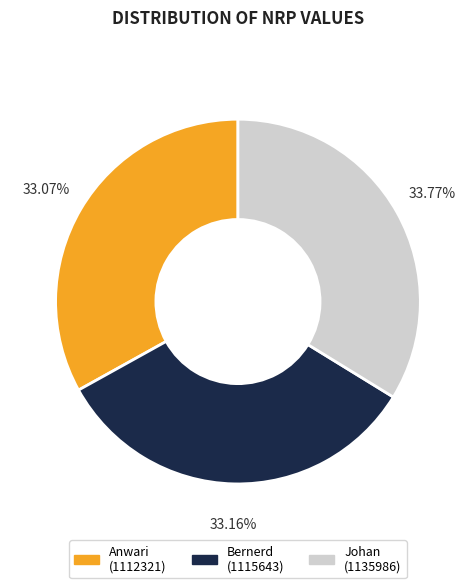

Combined, do Anwari (1112321) and Johan (1135986) account for over 50%?

Yes